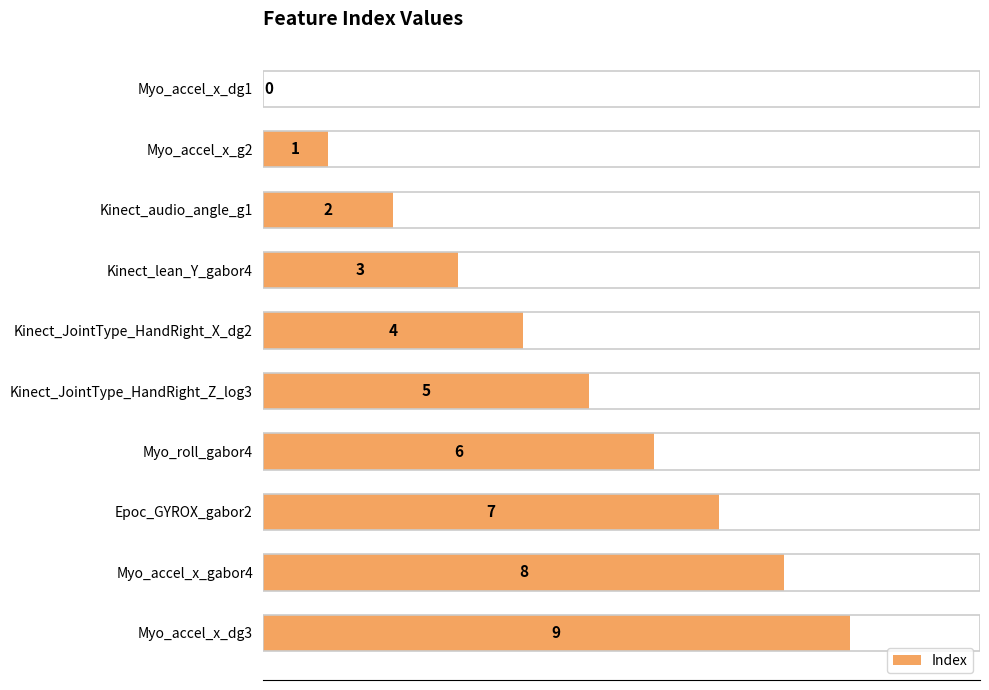

The chart shows a value of 3 at Kinect_lean_Y_gabor4. True or false?

True